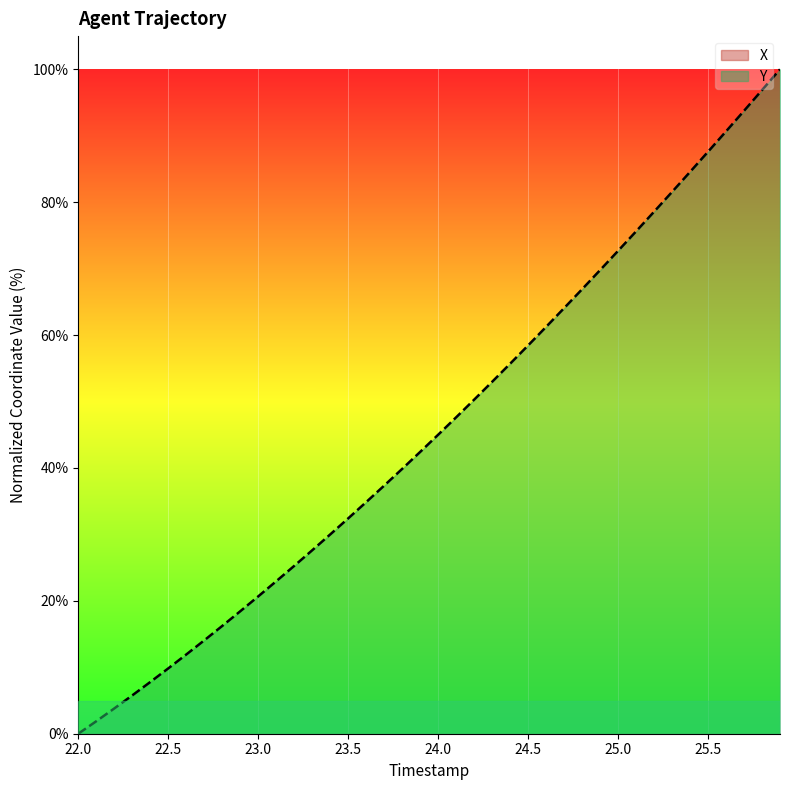

At which label is Y closest to 50?

24.2